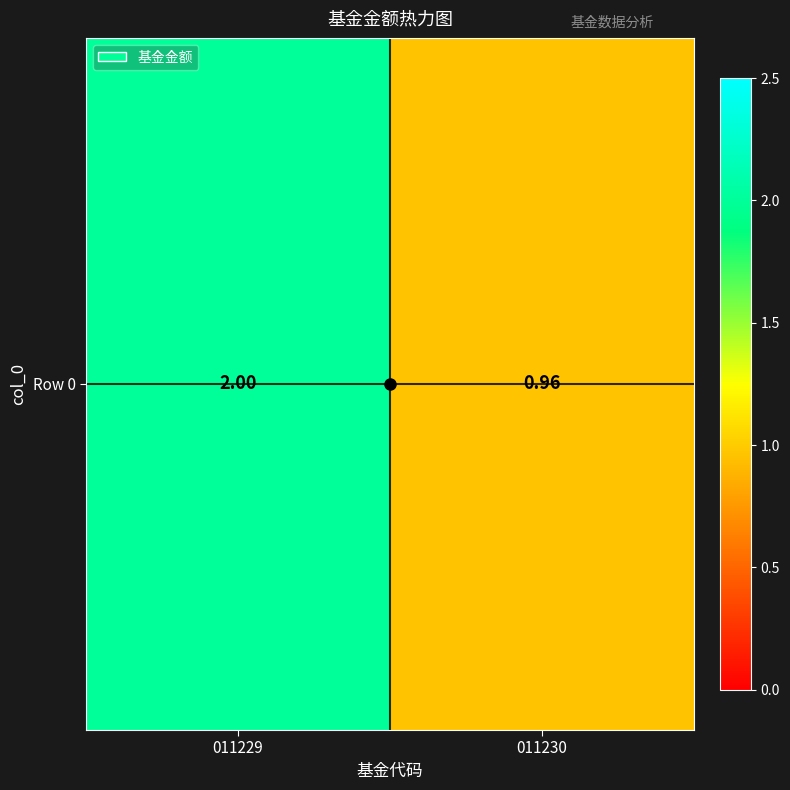

How many values are below 2?

1